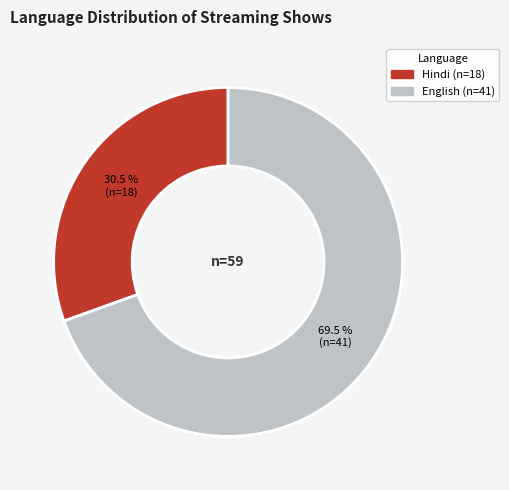

Is Hindi the majority of the pie?

No